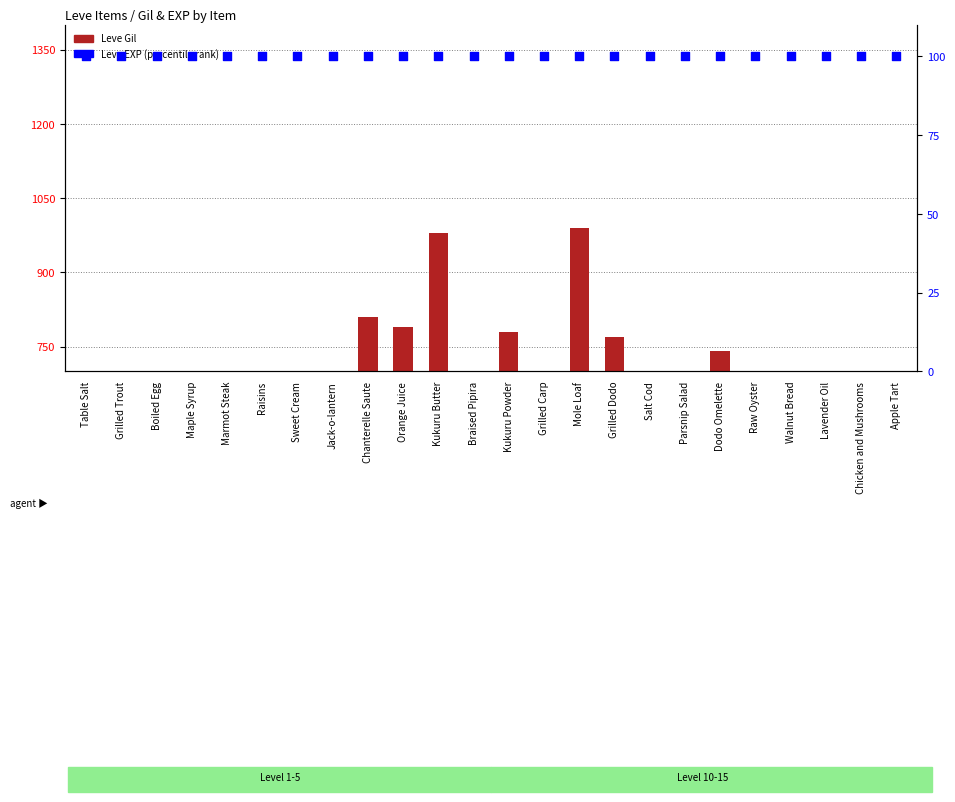

What is the total value across all series at Boiled Egg?

212